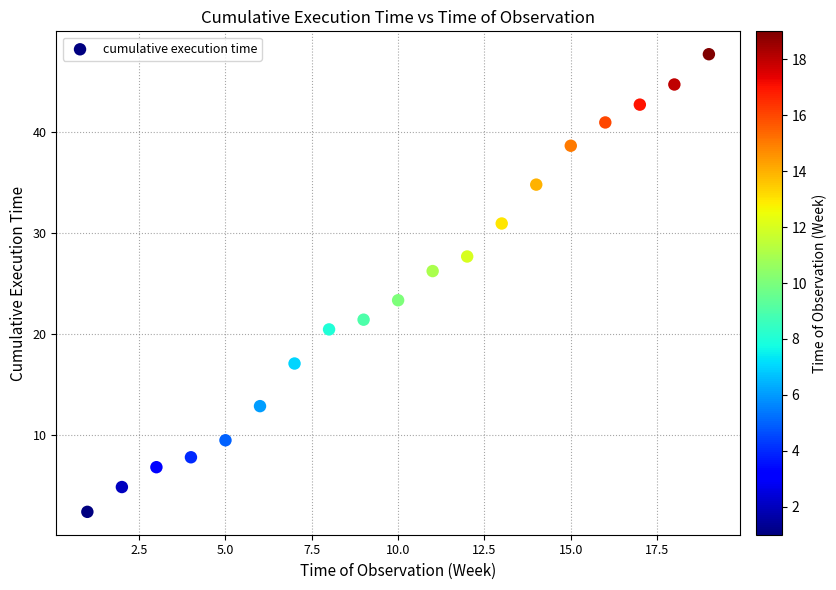

What is the range of Y values (max minus min)?

45.2